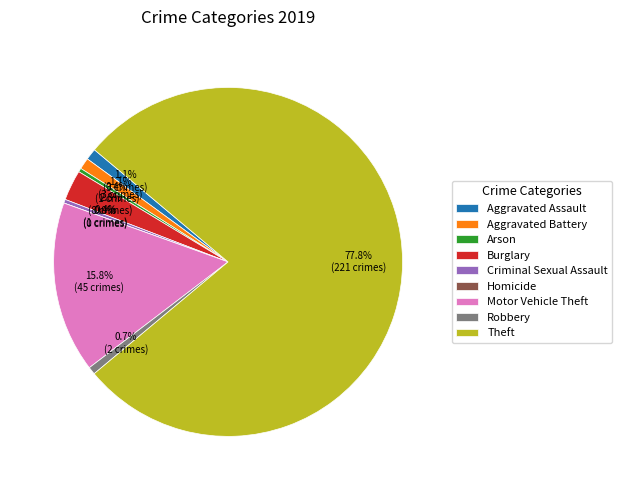

Which slice is the largest?

Theft